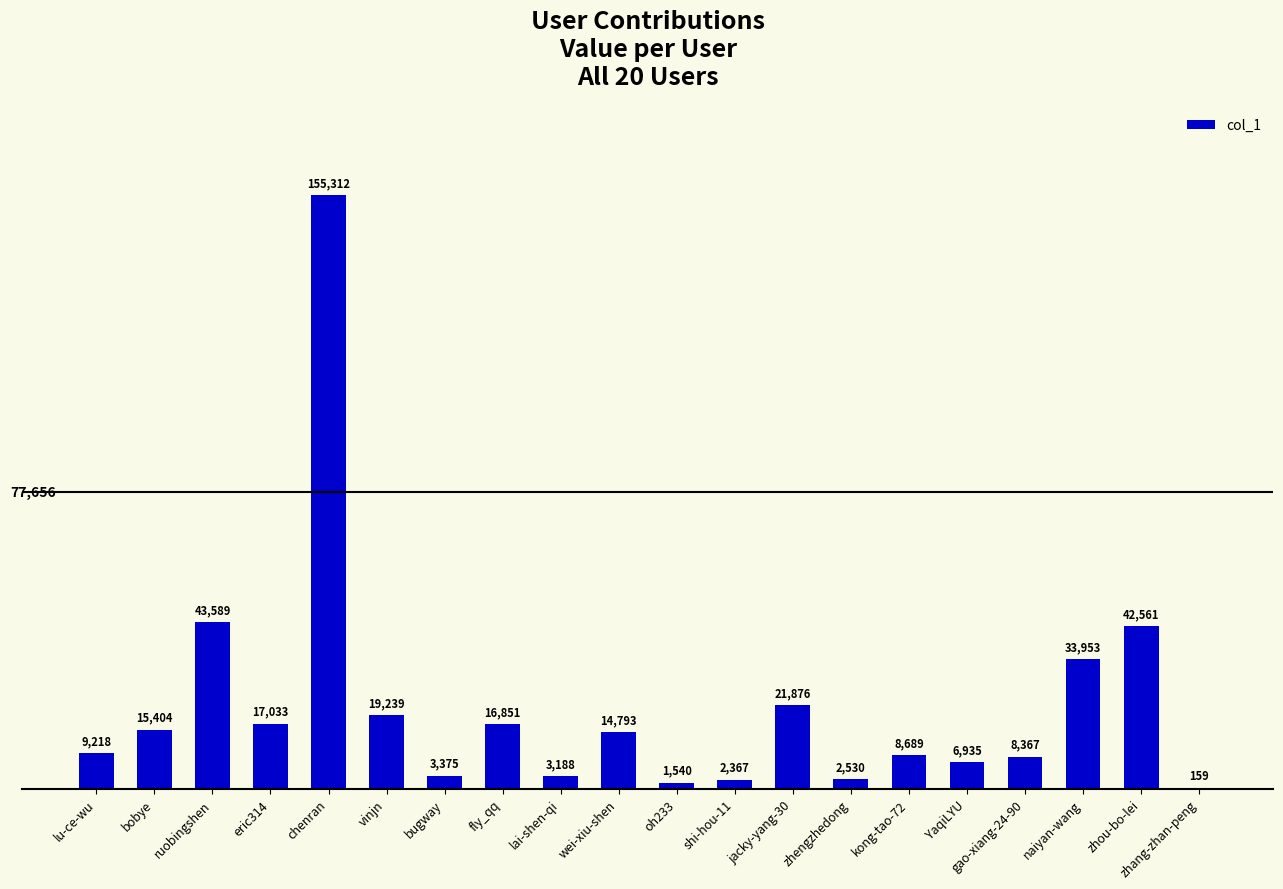

Reading left to right, transcribe all the data shown in this chart.

lu-ce-wu=9218	bobye=15404	ruobingshen=43589	eric314=17033	chenran=155312	vinjn=19239	bugway=3375	fly_qq=16851	lai-shen-qi=3188	wei-xiu-shen=14793	oh233=1540	shi-hou-11=2367	jacky-yang-30=21876	zhengzhedong=2530	kong-tao-72=8689	YaqiLYU=6935	gao-xiang-24-90=8367	naiyan-wang=33953	zhou-bo-lei=42561	zhang-zhan-peng=159